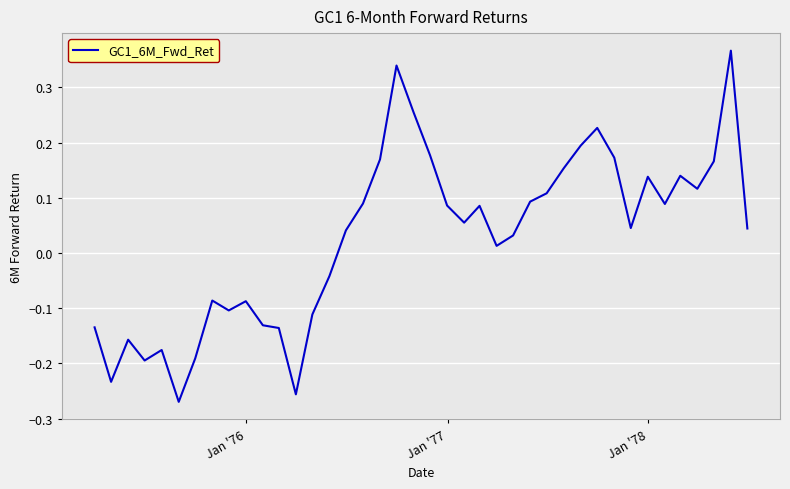

What is the difference between the maximum and minimum values?

0.6